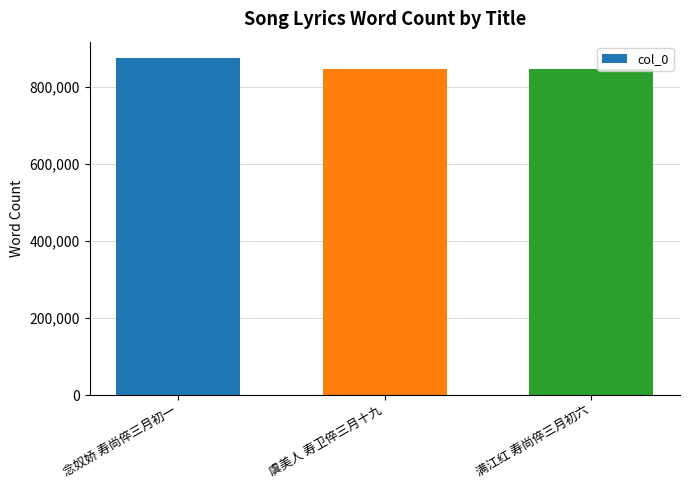

What is the minimum value shown in the chart?

846724